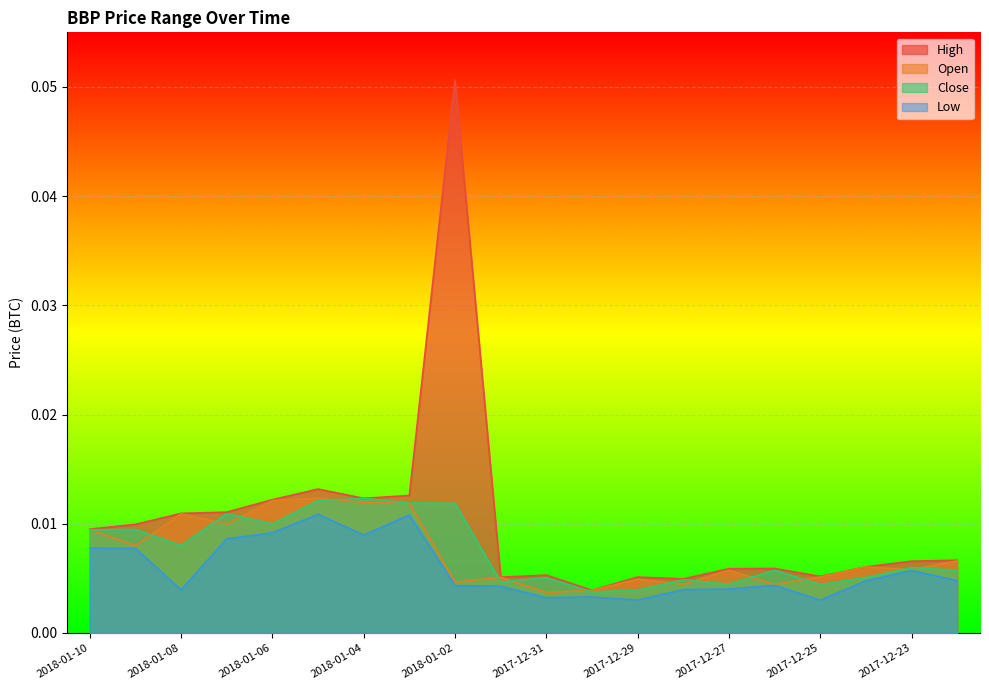

How many series are shown in this chart?

4